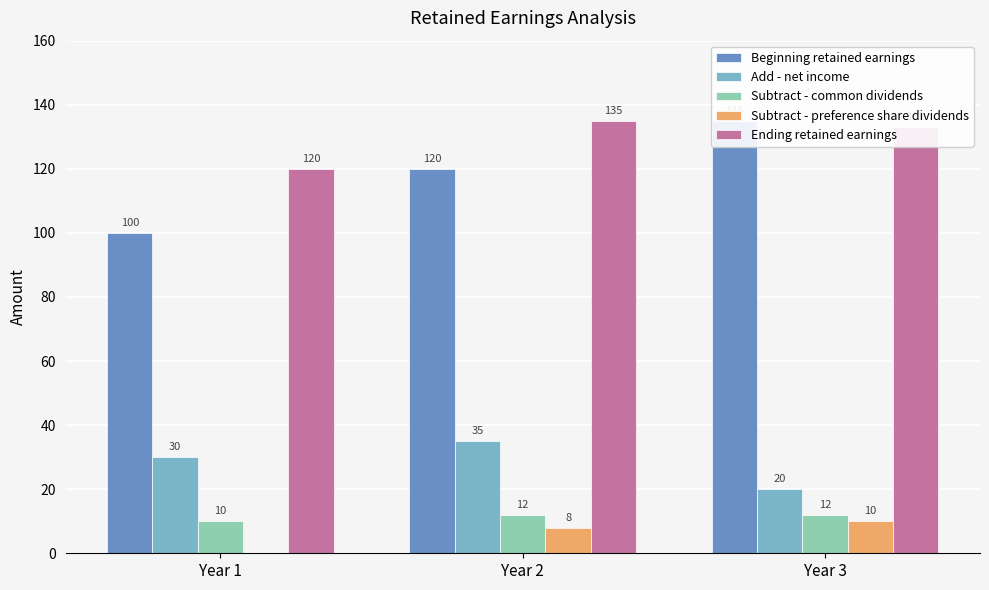

Between Year 2 and Year 1, which is larger?

Year 2